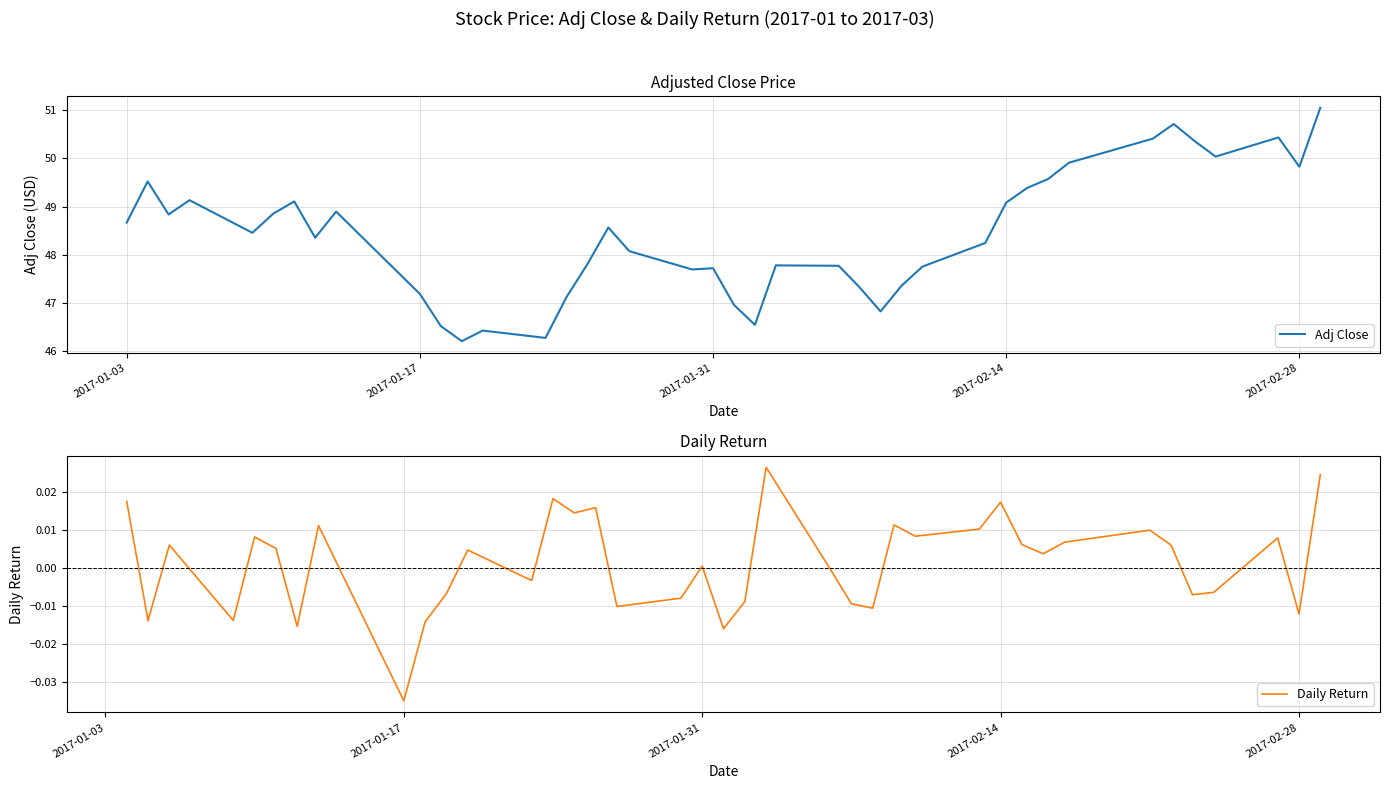

The Daily Return series shows 0.0 at 6. True or false?

False